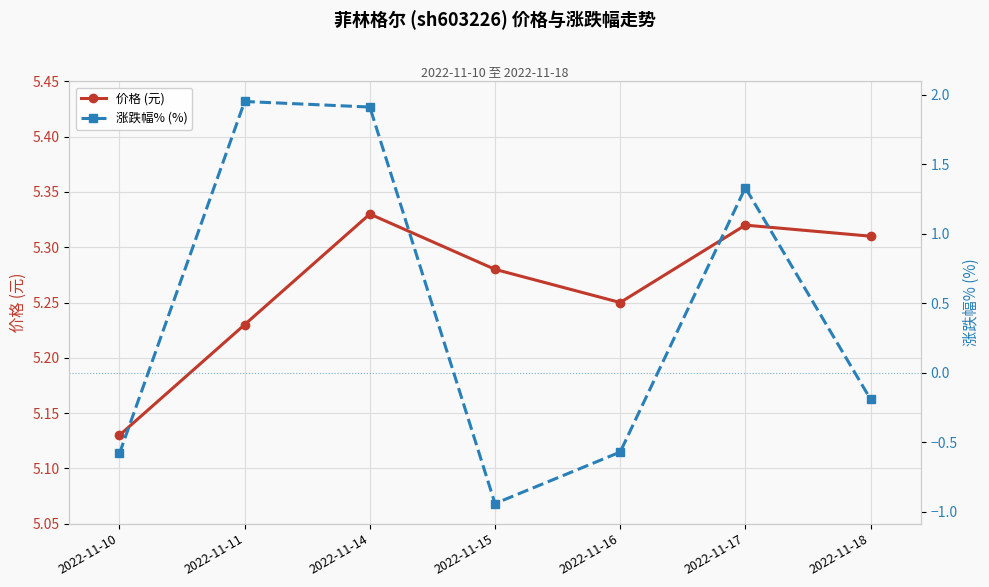

Reading left to right, list all the values displayed in this chart.

价格 (元): 2022-11-10=5.1	2022-11-11=5.2	2022-11-14=5.3	2022-11-15=5.3	2022-11-16=5.2	2022-11-17=5.3	2022-11-18=5.3
涨跌幅% (%): 2022-11-10=-0.6	2022-11-11=1.9	2022-11-14=1.9	2022-11-15=-0.9	2022-11-16=-0.6	2022-11-17=1.3	2022-11-18=-0.2